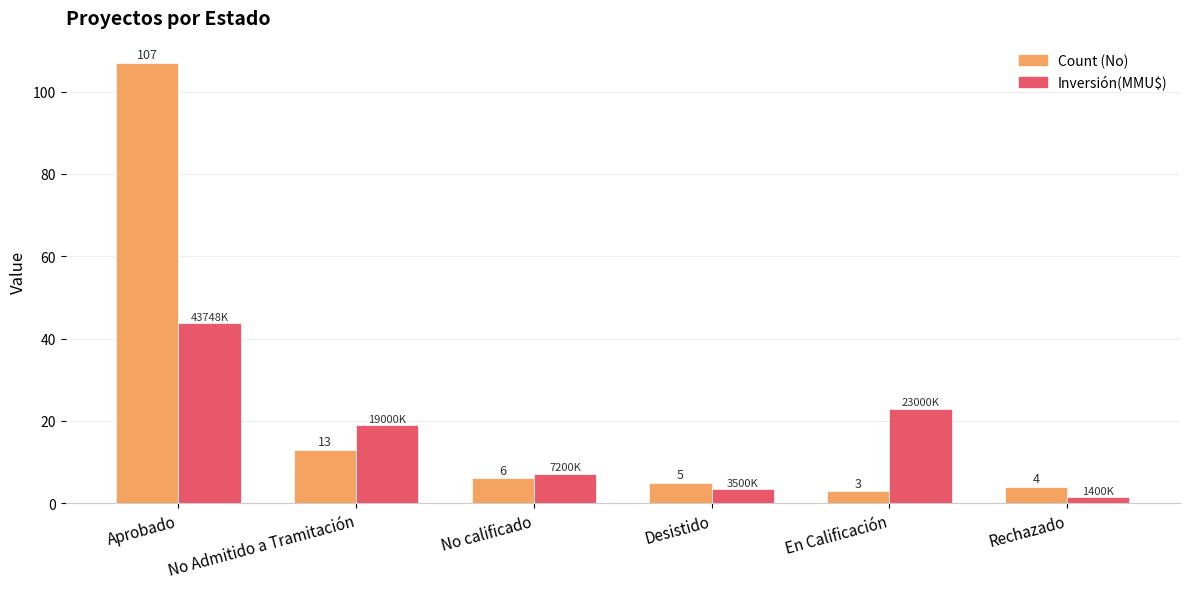

At which category is the sum across all series the highest?

Aprobado